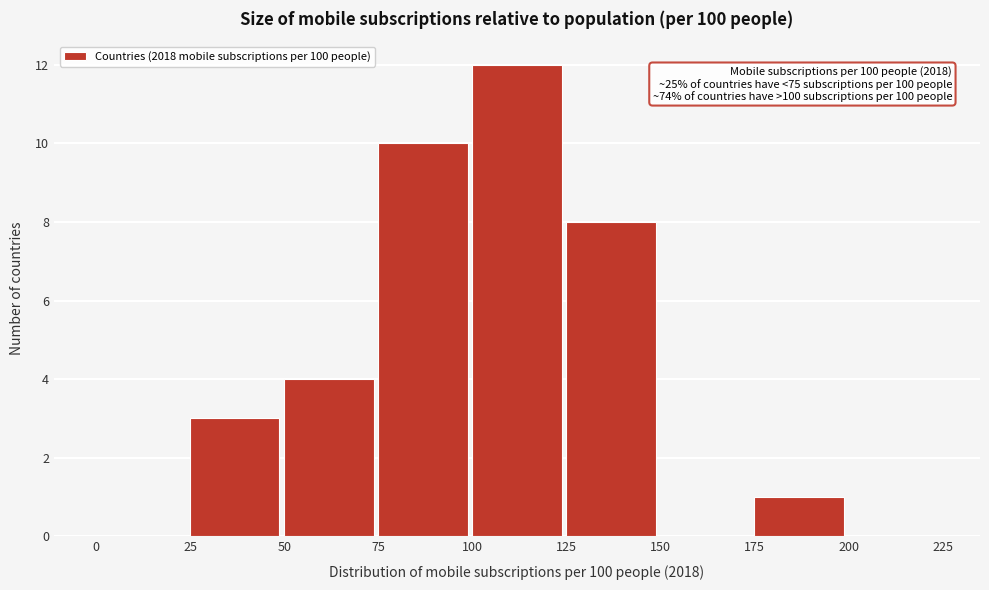

Over which range of the x-axis is the bar tallest?

100 to 125